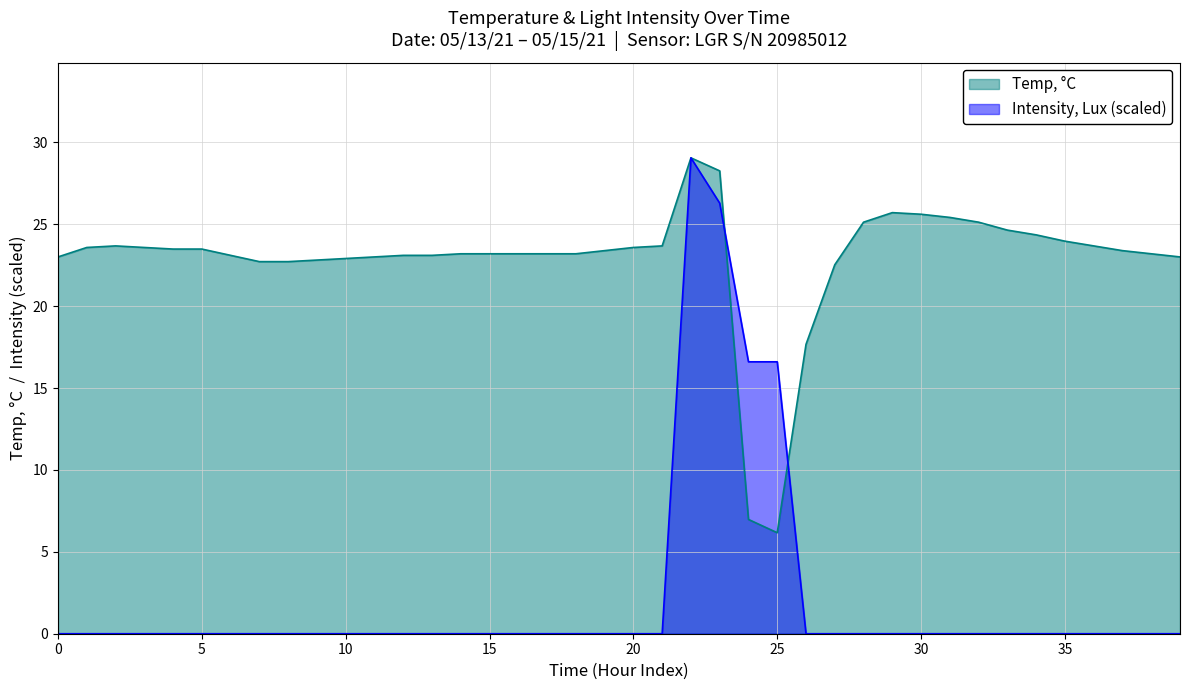

Is the value of Temp, °C at 05/16/21 greater than the value of Intensity, Lux at 19?

Yes